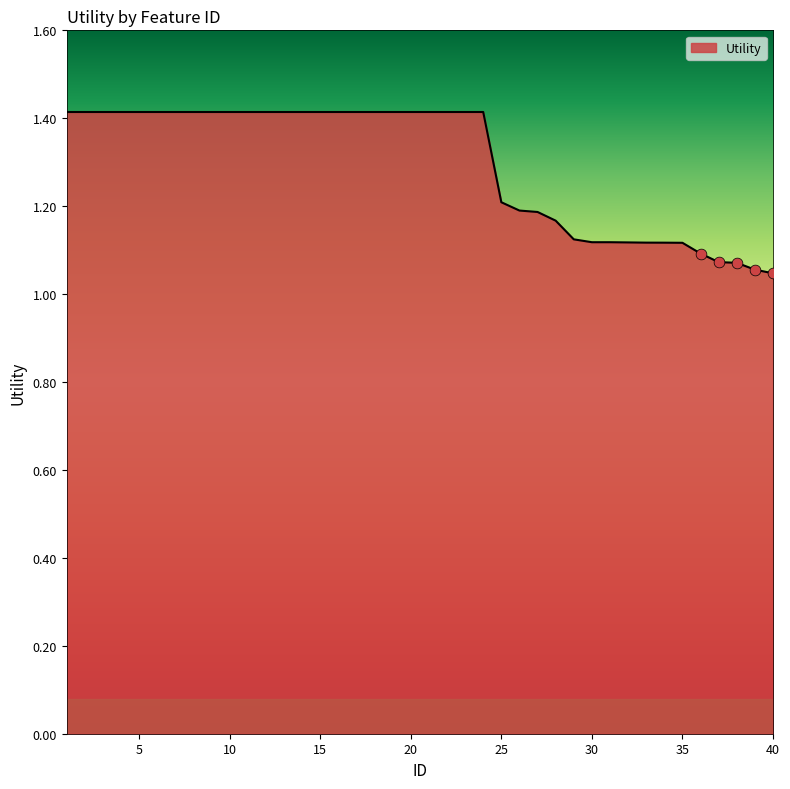

What is the maximum value shown in the chart?

1.4